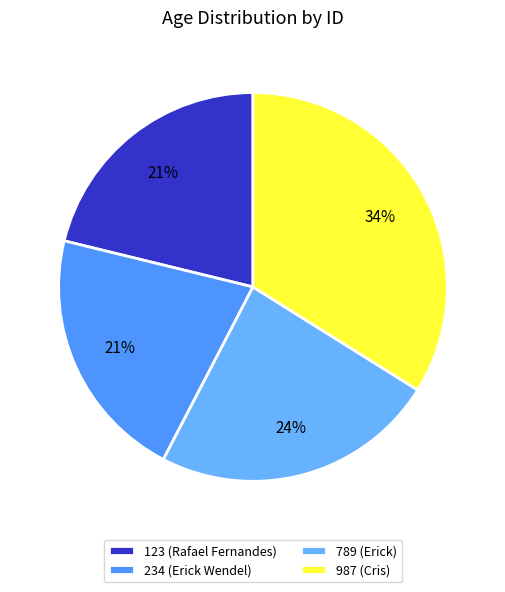

Do 987 and 789 together represent more than half of the pie?

Yes